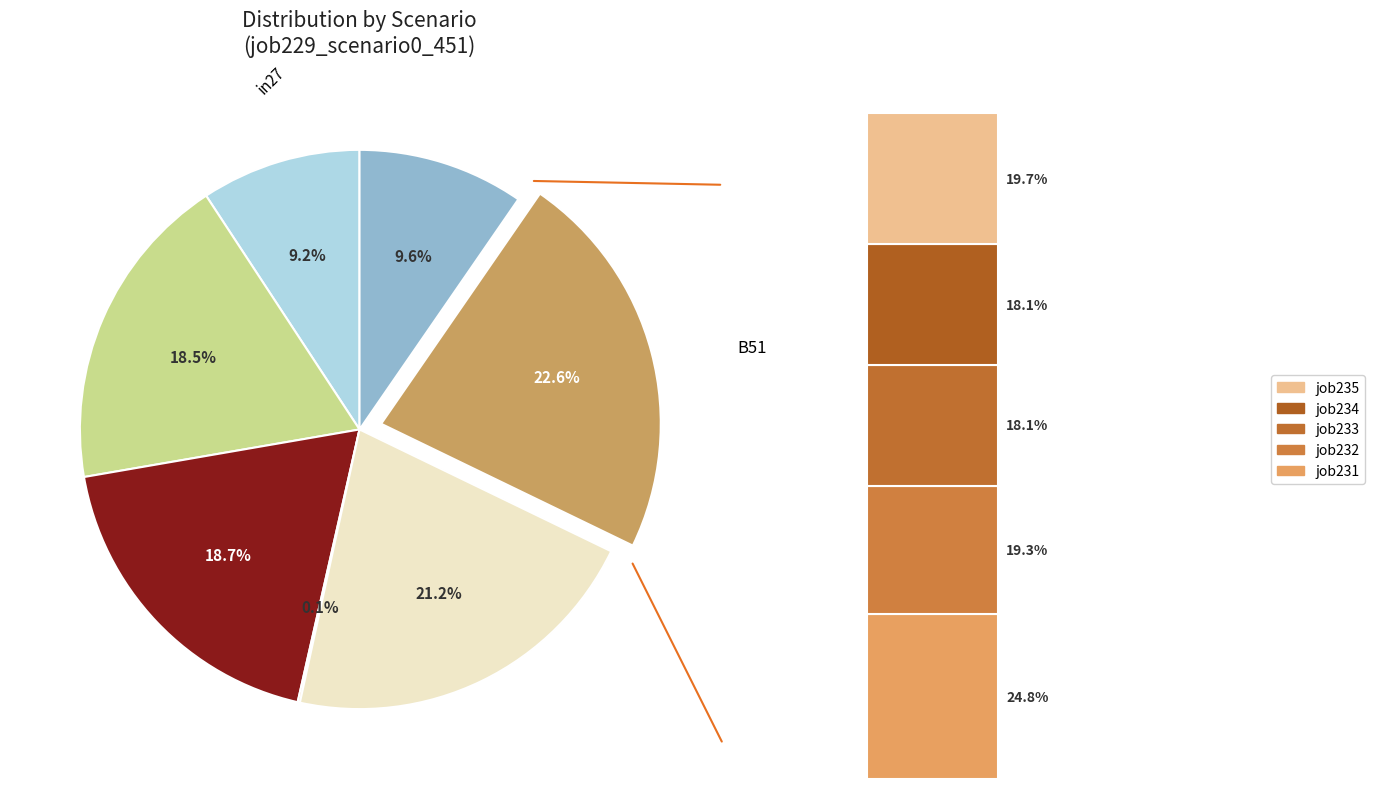

Does any single category account for the majority?

No